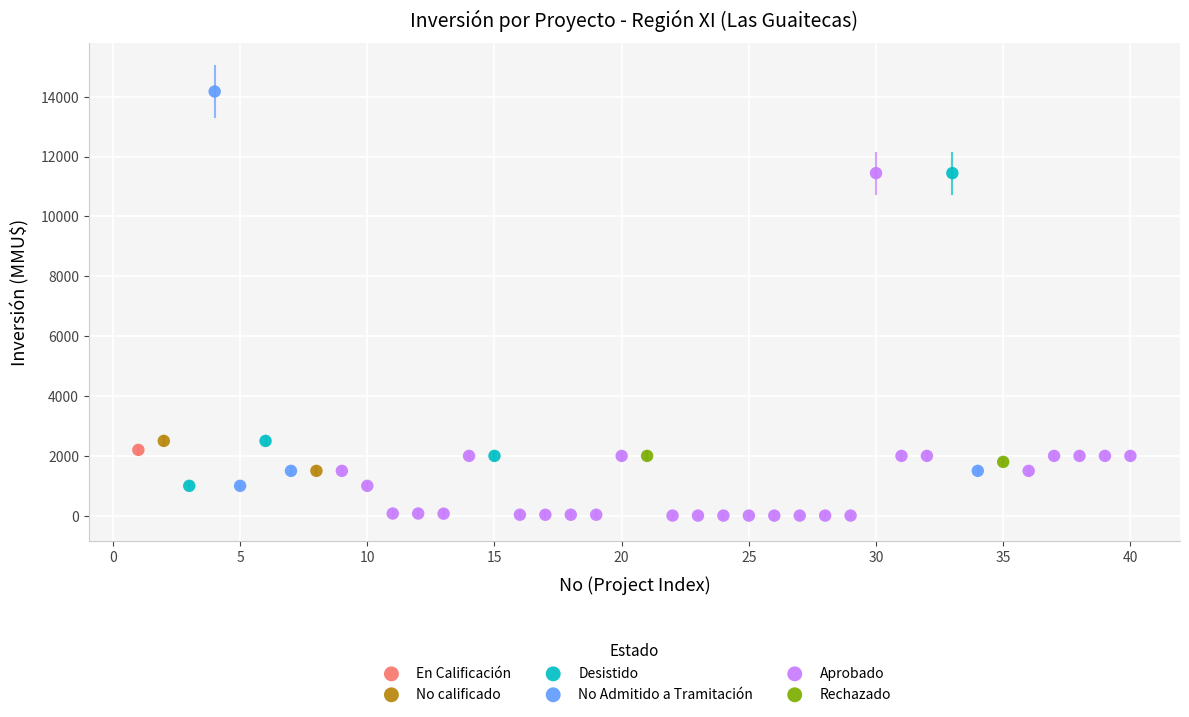

What are all the series names shown in the legend?

En Calificación, No calificado, Desistido, No Admitido a Tramitación, Aprobado, Rechazado